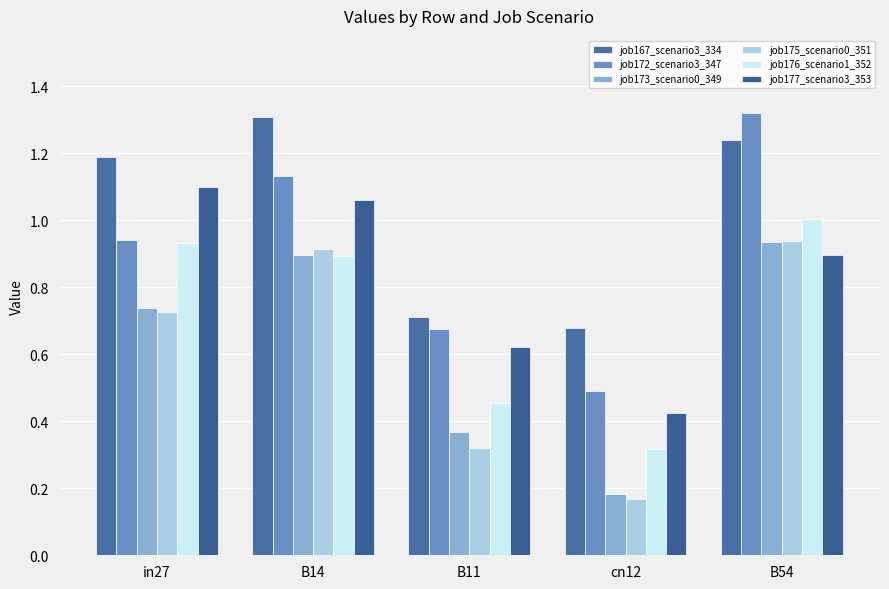

At which category does the chart reach its peak across all series?

B54